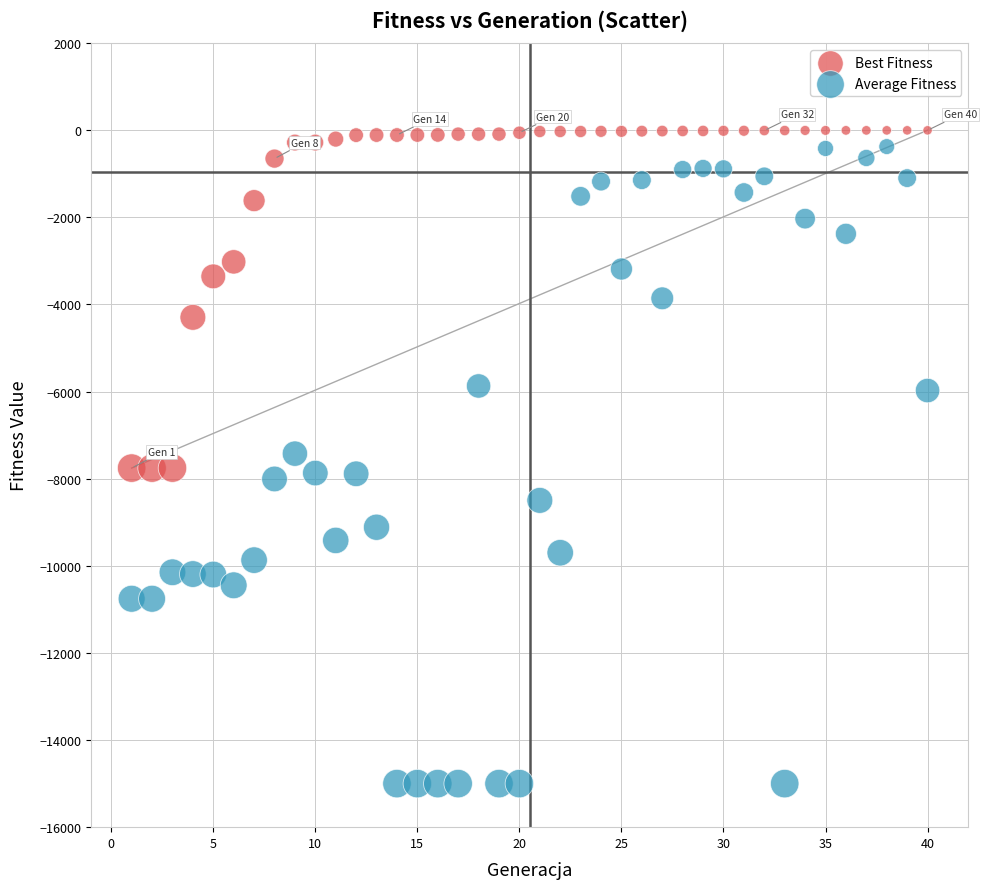

Which series reaches the minimum Y coordinate?

Average Fitness